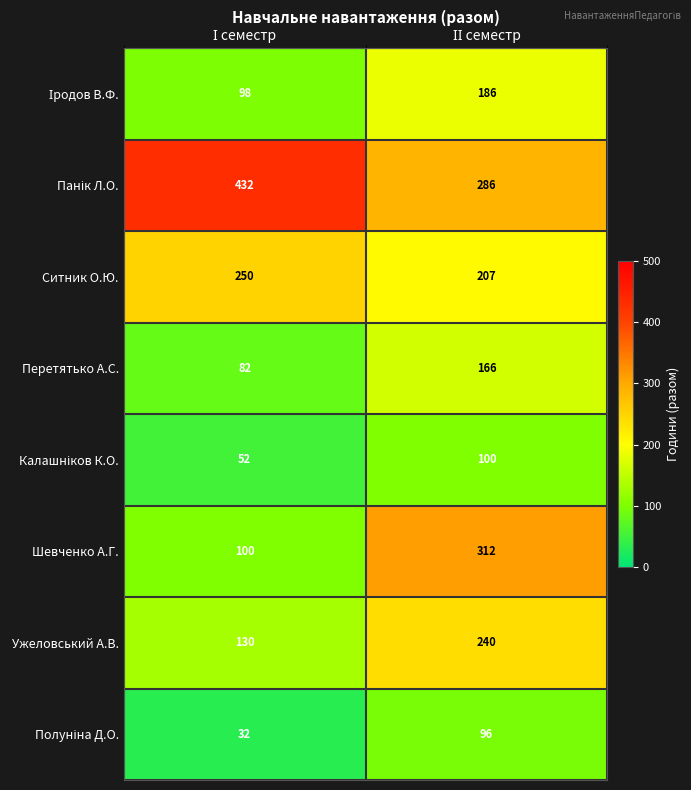

Which series has the largest range (max minus min)?

Шевченко А.Г.